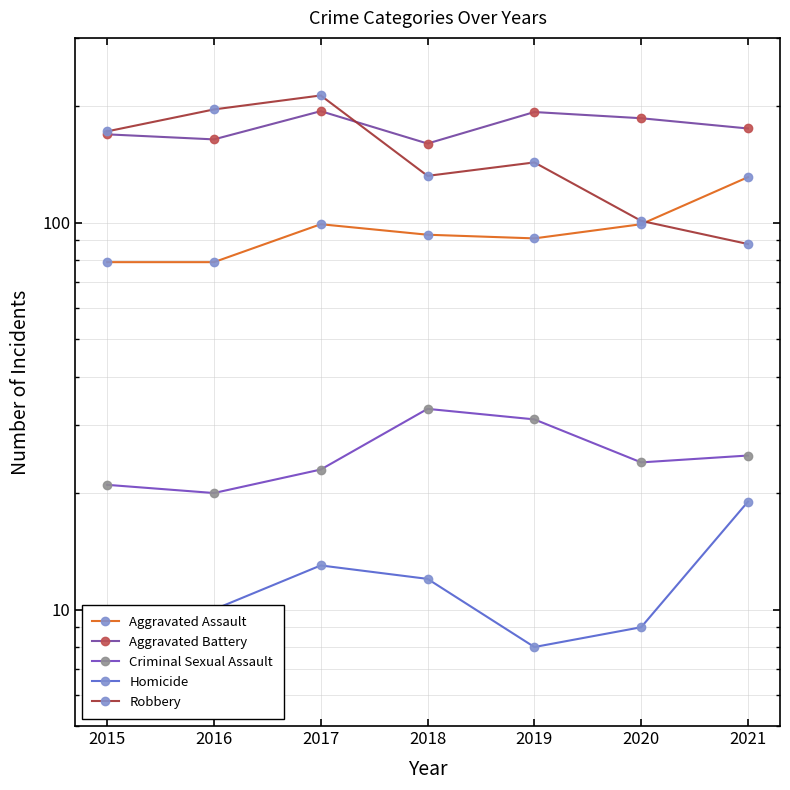

What is the difference between the Aggravated Battery values at 2021 and 2018?

15